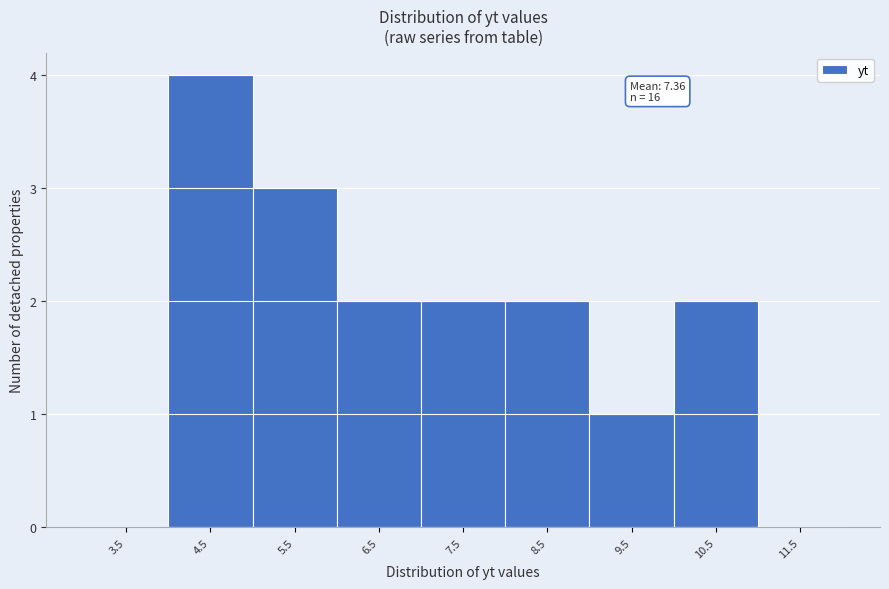

Reading right to left, list all the values displayed in this chart.

11.5=0	10.5=2	9.5=1	8.5=2	7.5=2	6.5=2	5.5=3	4.5=4	3.5=0